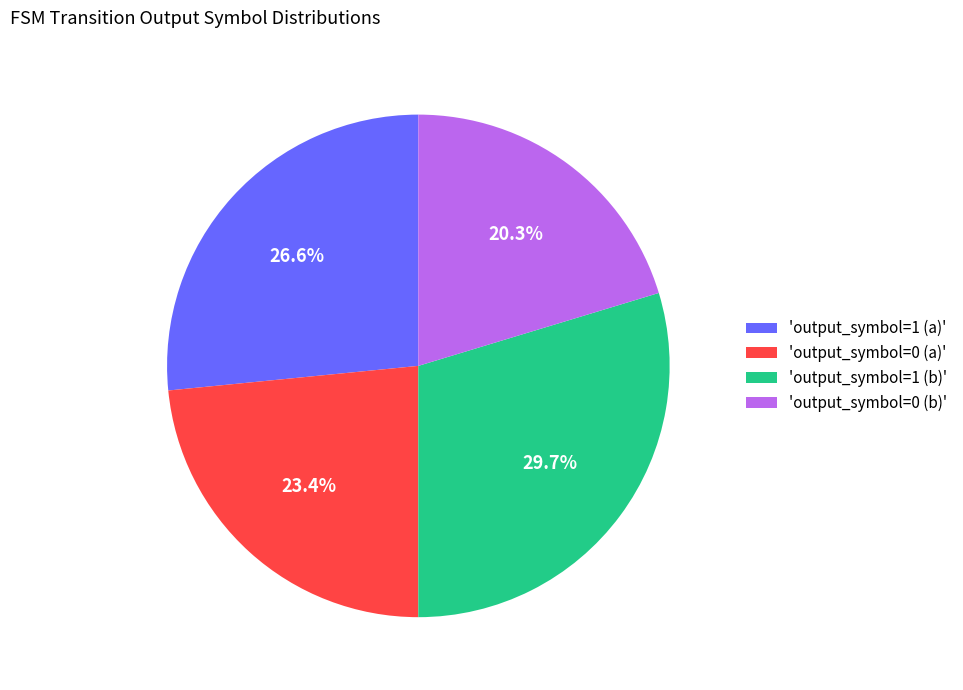

How many segments does this pie chart have?

4